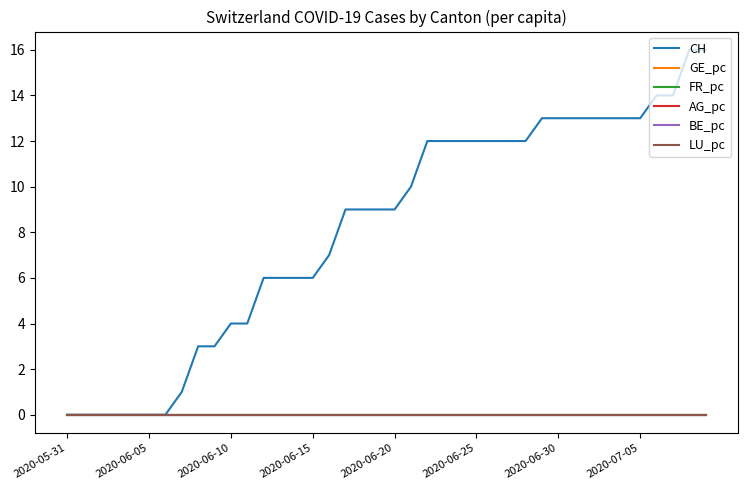

True or false: LU_pc and CH cross at least once.

False